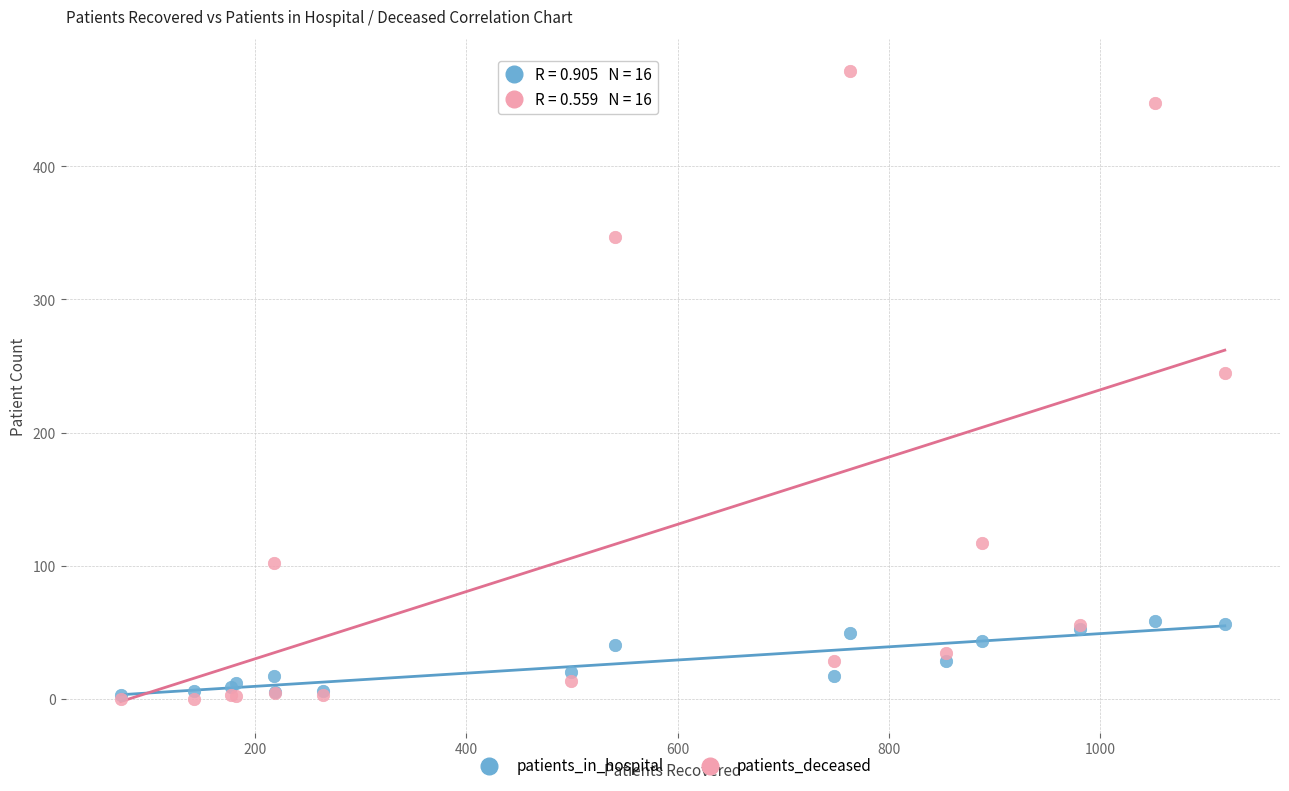

In the patients_deceased series, what Y value is closest to 236?

245